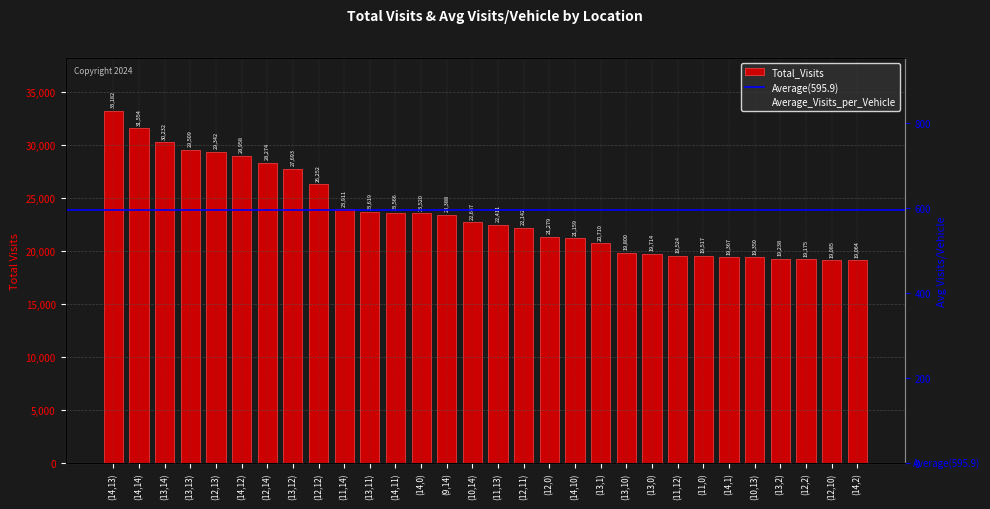

What is the average value of the Total_Visits series?

23574.1